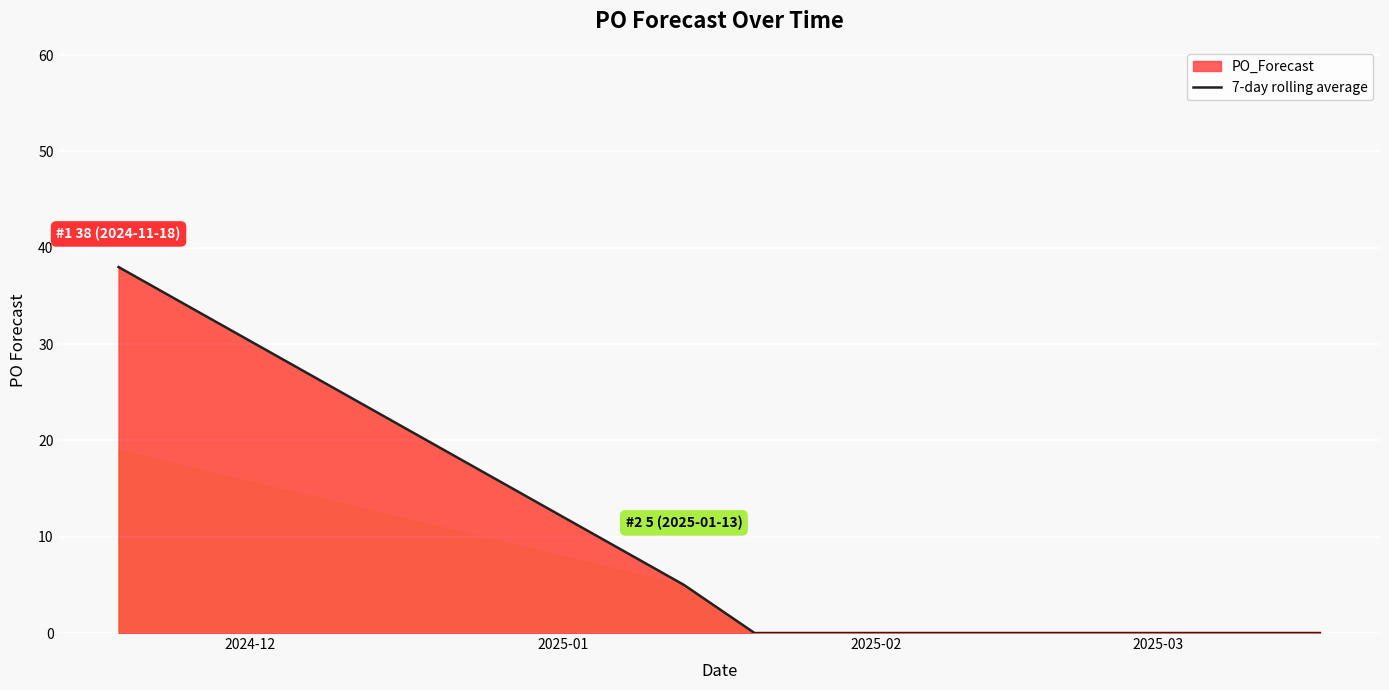

What is the maximum value shown in the chart?

38